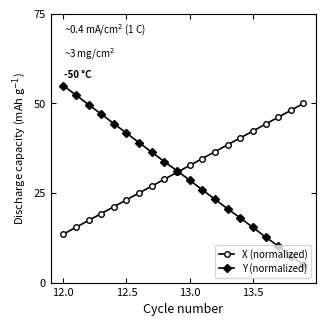

What are all the series names shown in the legend?

X (normalized), Y (normalized)